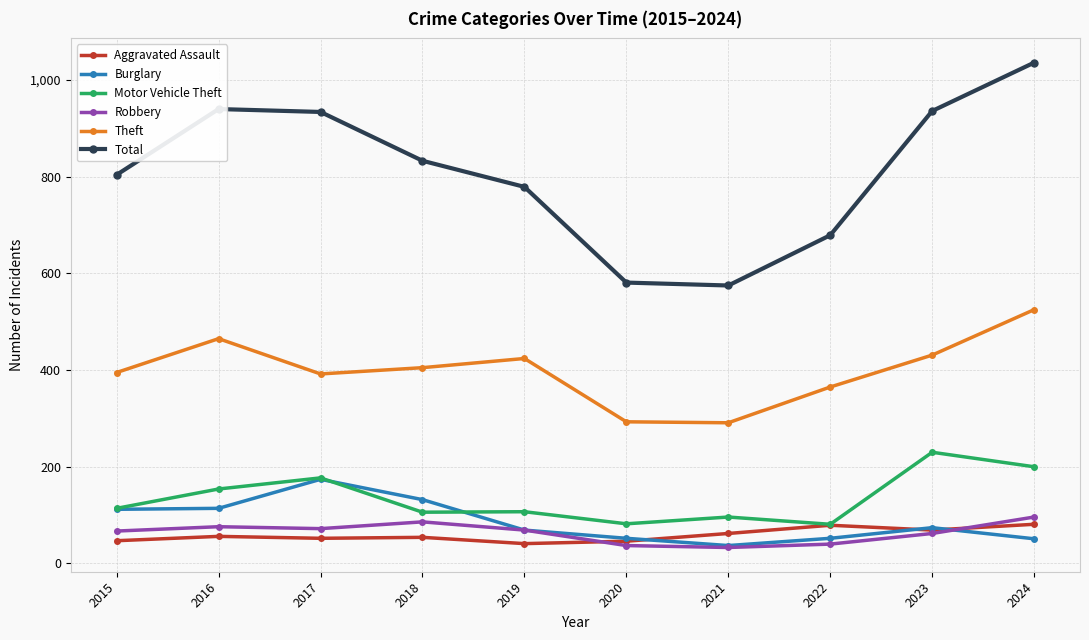

True or false: Total and Aggravated Assault intersect in this chart.

False